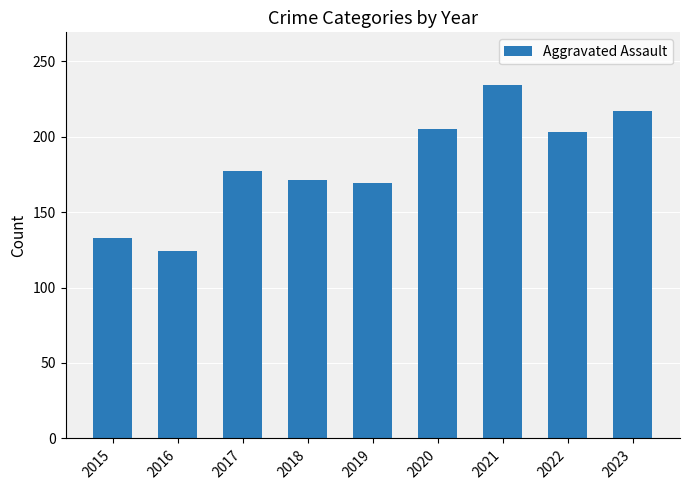

Between 2023 and 2015, which is larger?

2023